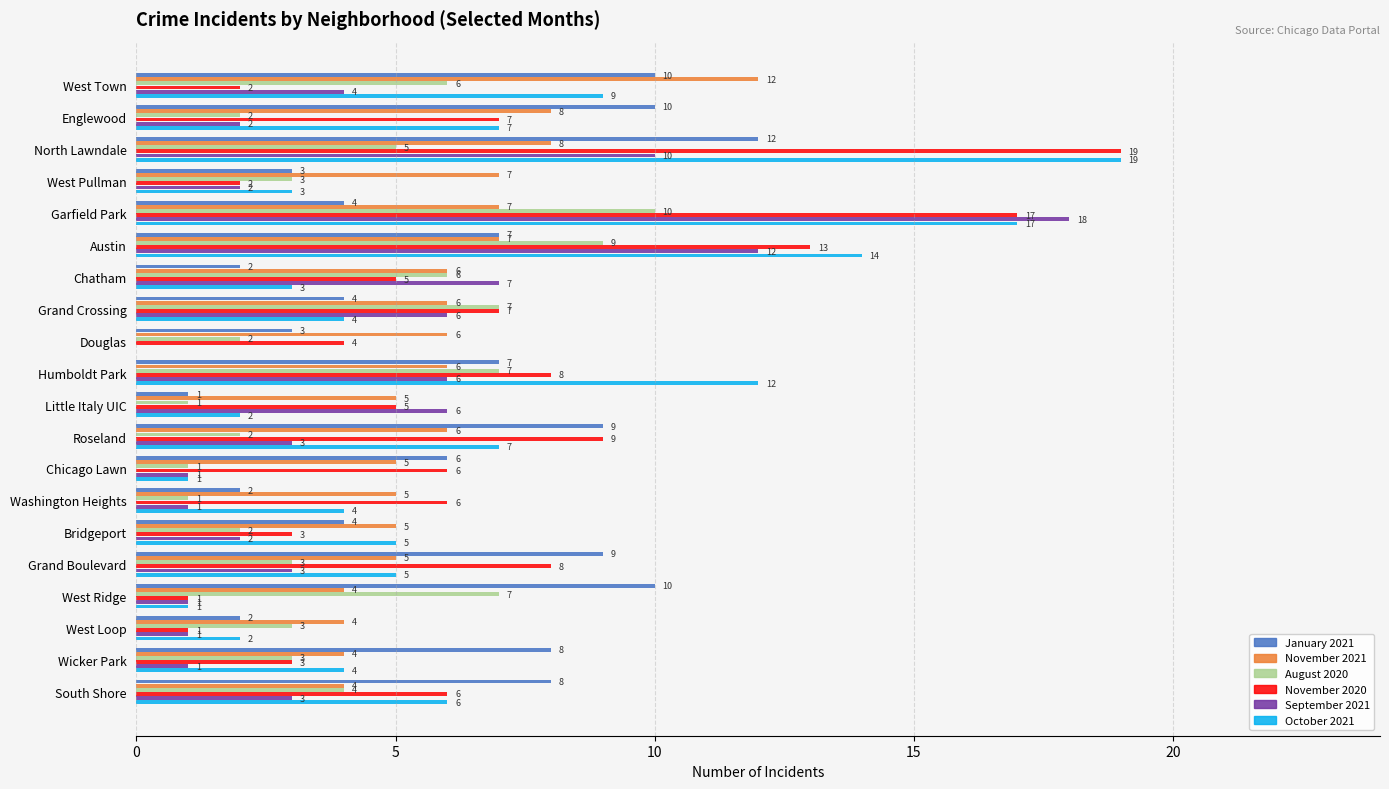

Between West Ridge and West Loop, which series saw the biggest shift?

January 2021